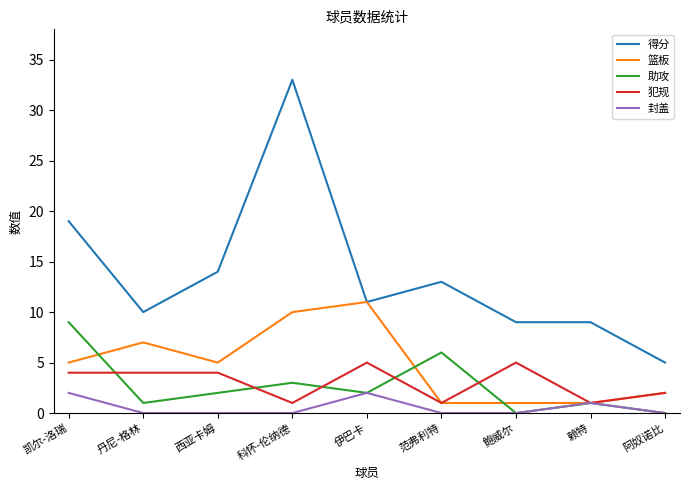

What is the difference between the maximum and minimum values in the 篮板 series?

10